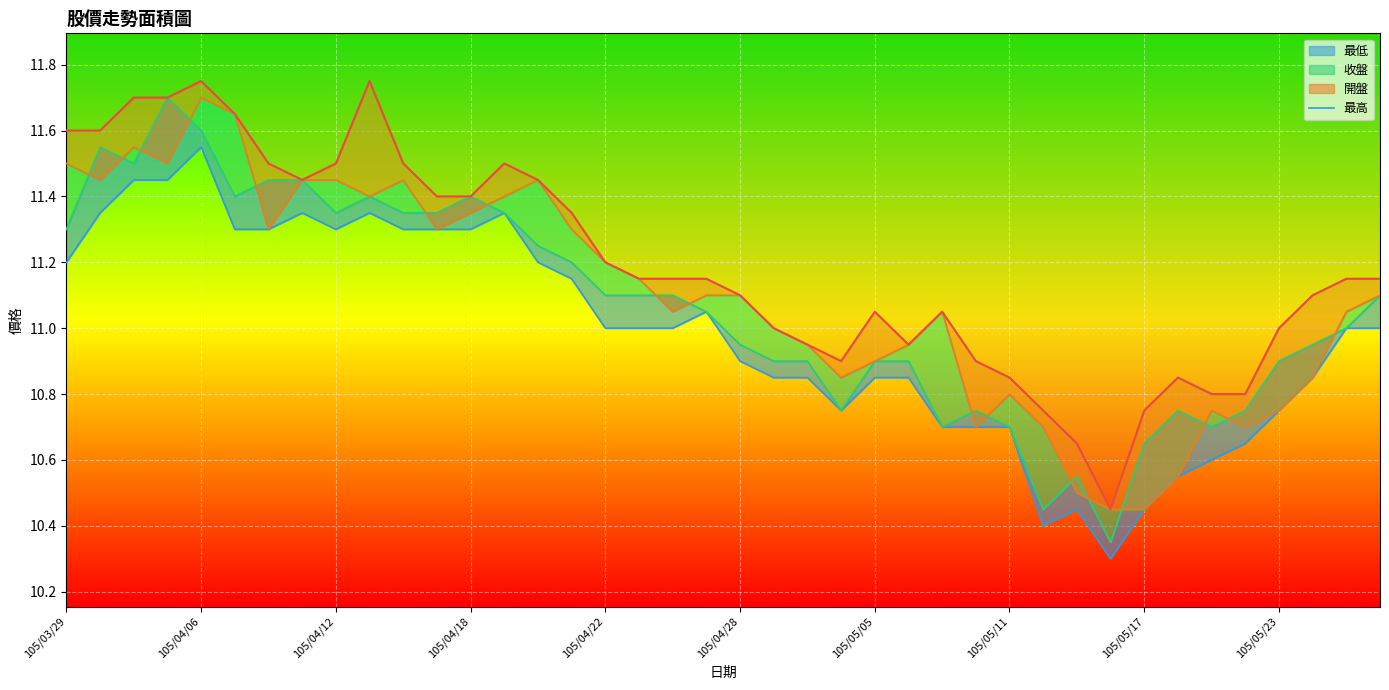

What is the difference between the values at 39 and 11?

0.2